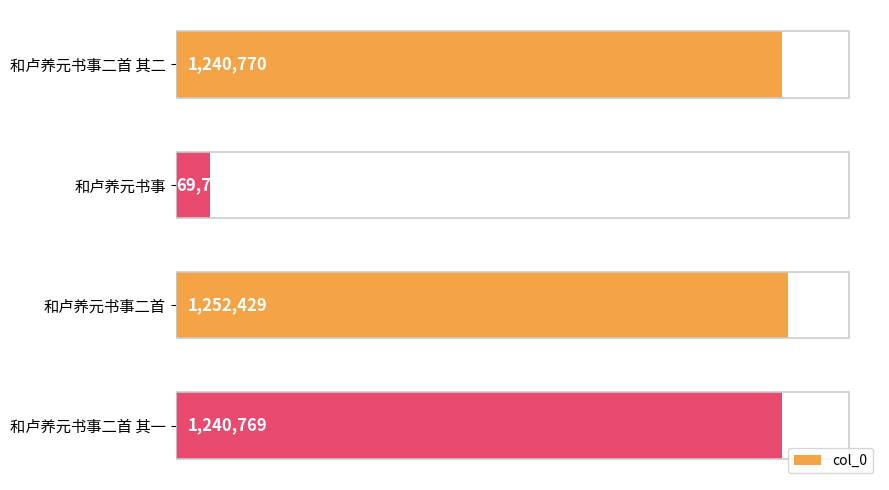

How many distinct data groups are displayed?

1